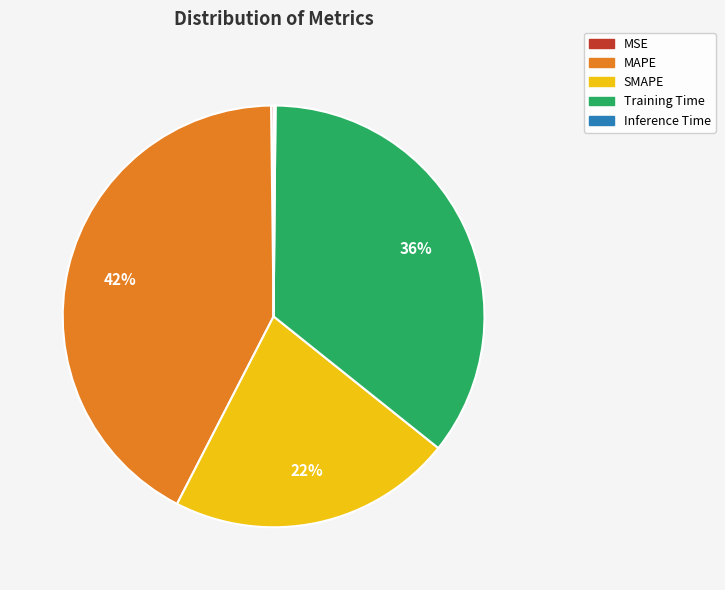

Does any single category account for the majority?

No